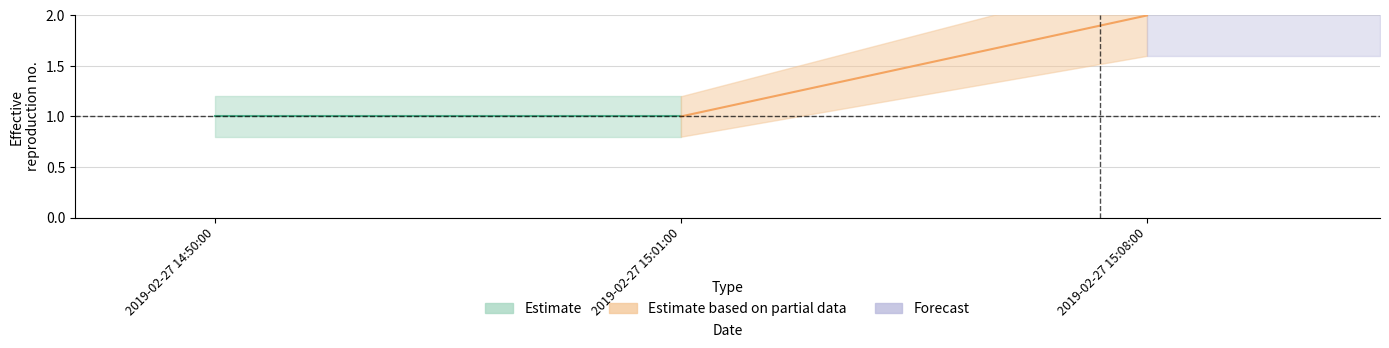

Reading right to left, list all the values displayed in this chart.

center: 2019-02-27 15:08:00=2.0	2019-02-27 15:01:00=1.0	2019-02-27 14:50:00=1.0
lower: 2019-02-27 15:08:00=1.6	2019-02-27 15:01:00=0.8	2019-02-27 14:50:00=0.8
upper: 2019-02-27 15:08:00=2.4	2019-02-27 15:01:00=1.2	2019-02-27 14:50:00=1.2